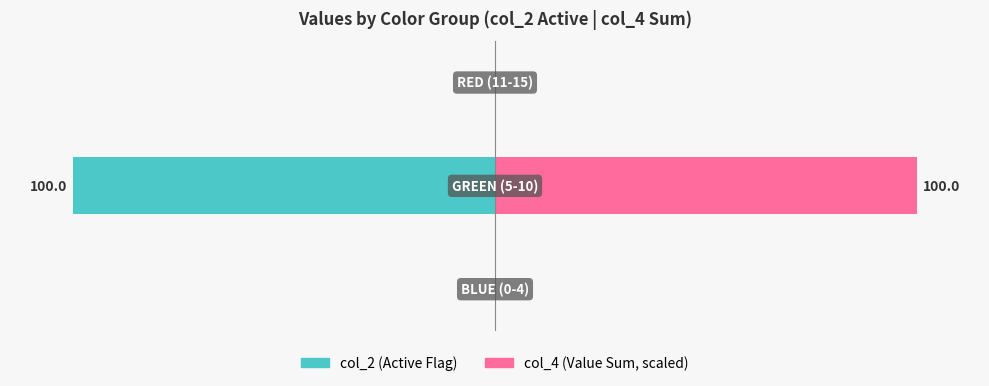

How many values in col_4 (Value Sum) are above zero?

1